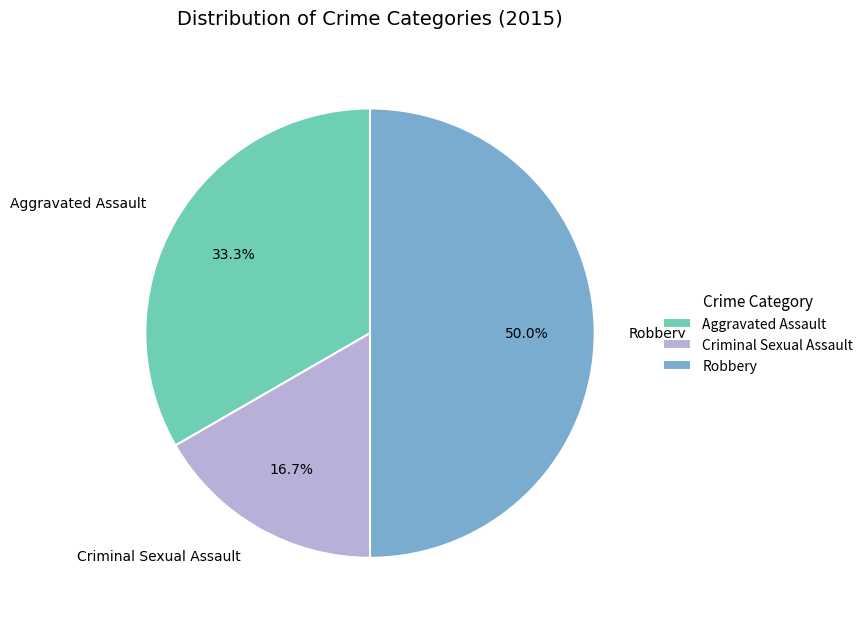

What is the smallest slice in the pie chart?

Criminal Sexual Assault